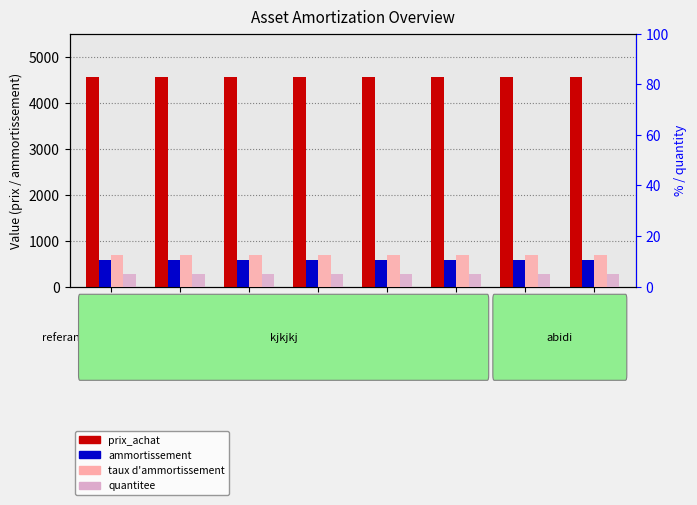

The value of taux d'ammortissement at ID_26 is 12.5. True or false?

True